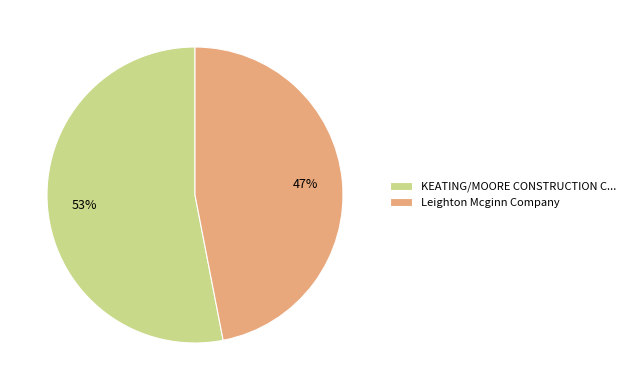

Rank the categories by value from lowest to highest.

Leighton Mcginn Company, KEATING/MOORE CONSTRUCTION C...